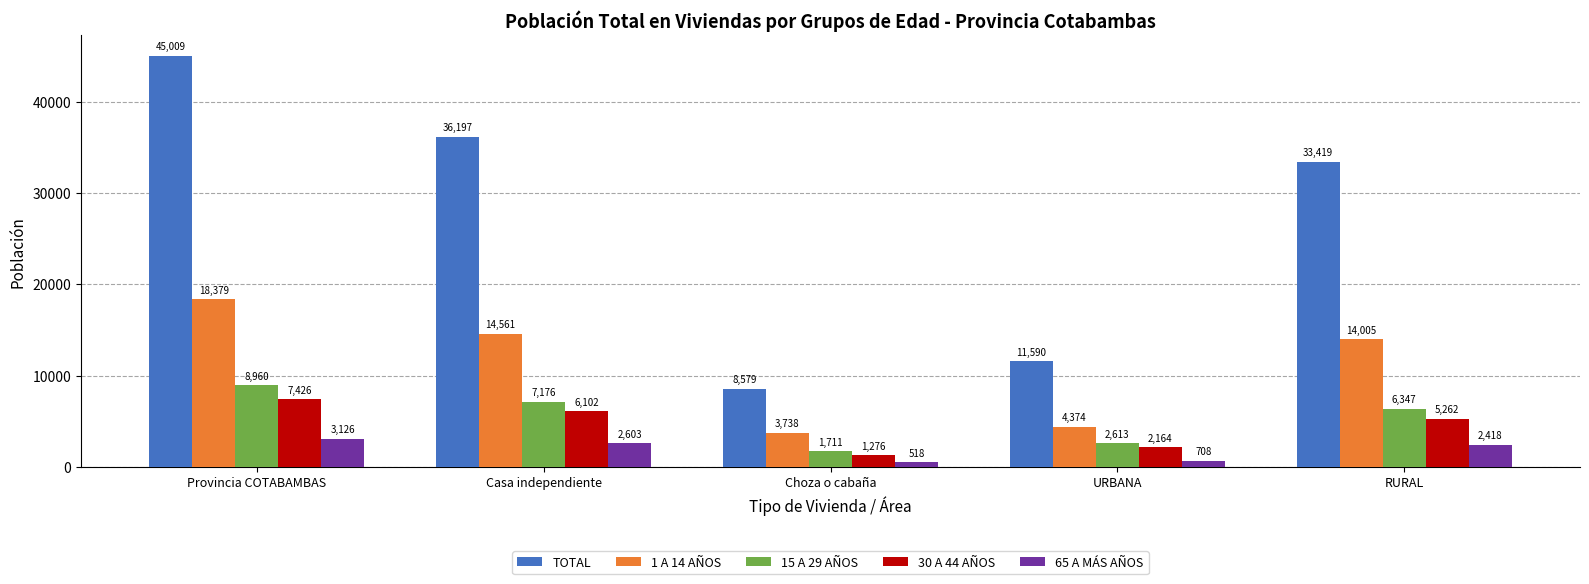

What is the sum of all 15 A 29 AÑOS values?

26807